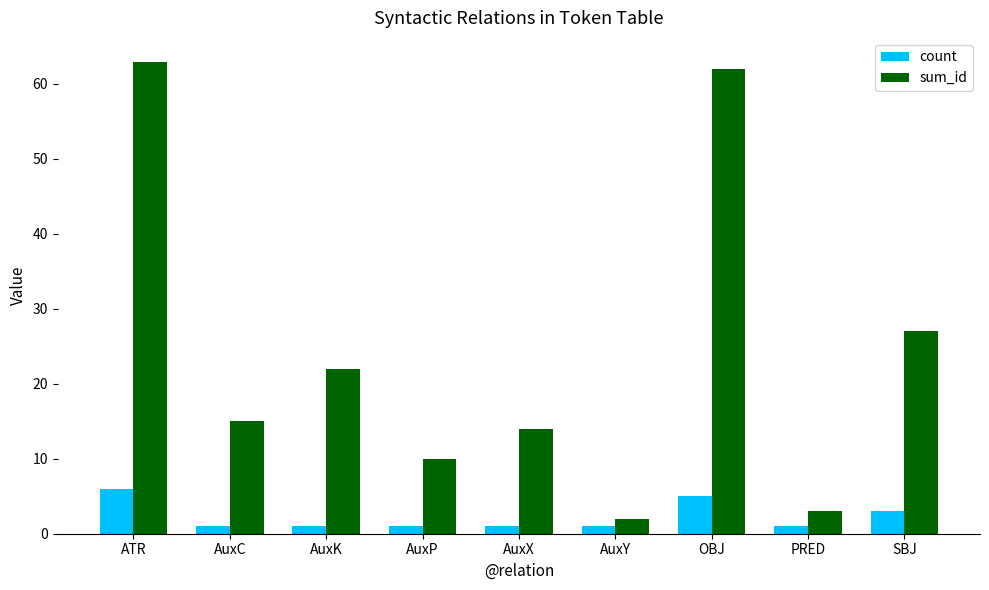

List the series in order of their peak value, lowest first.

count, sum_id